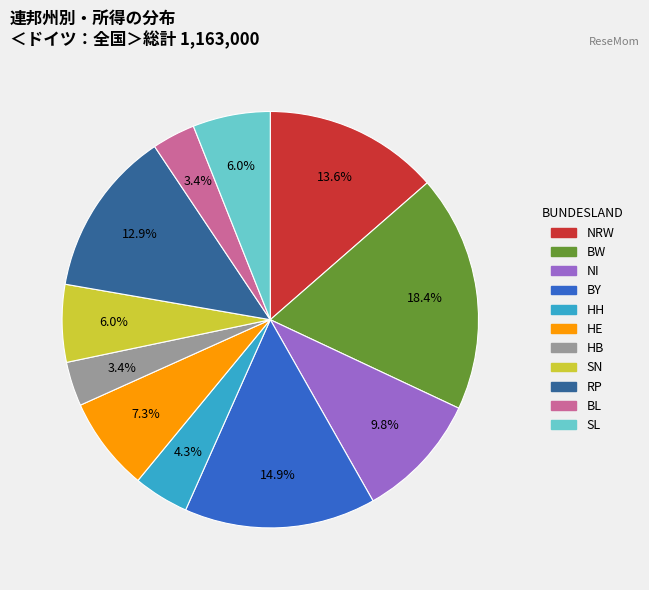

How many slices are in this pie chart?

11